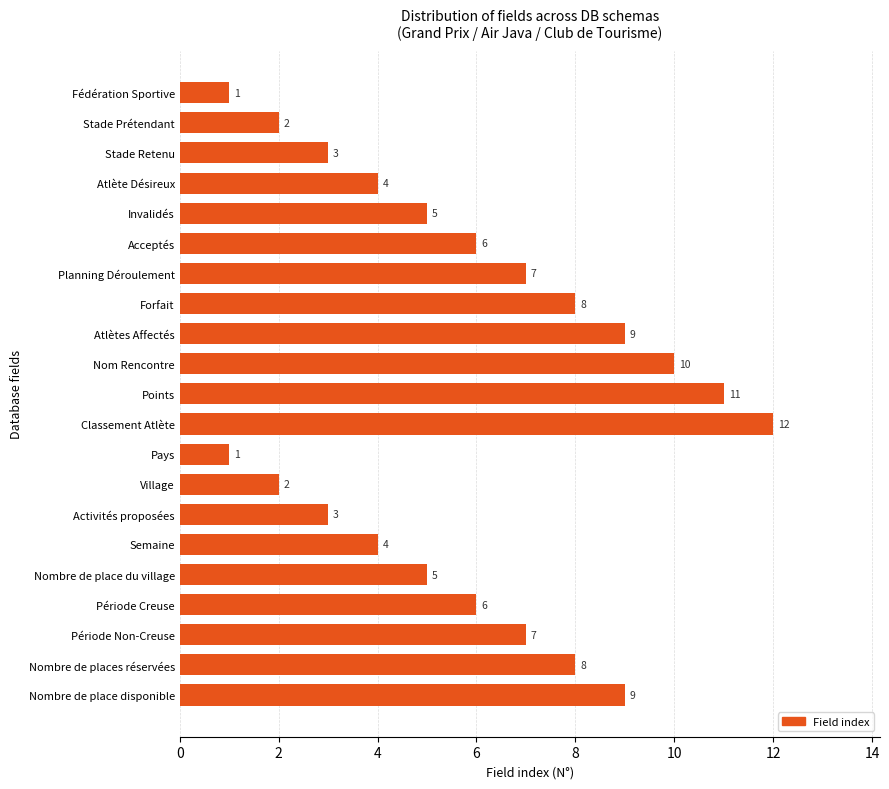

The chart shows a value of 9 at Nombre de place disponible. True or false?

True